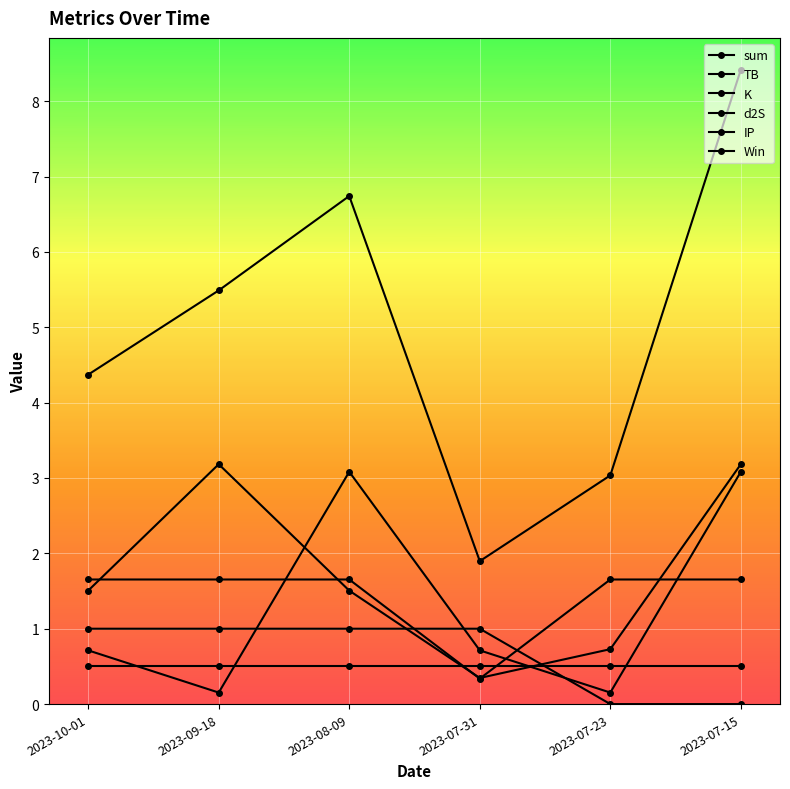

True or false: sum has more than 1 points higher than both neighbors.

False